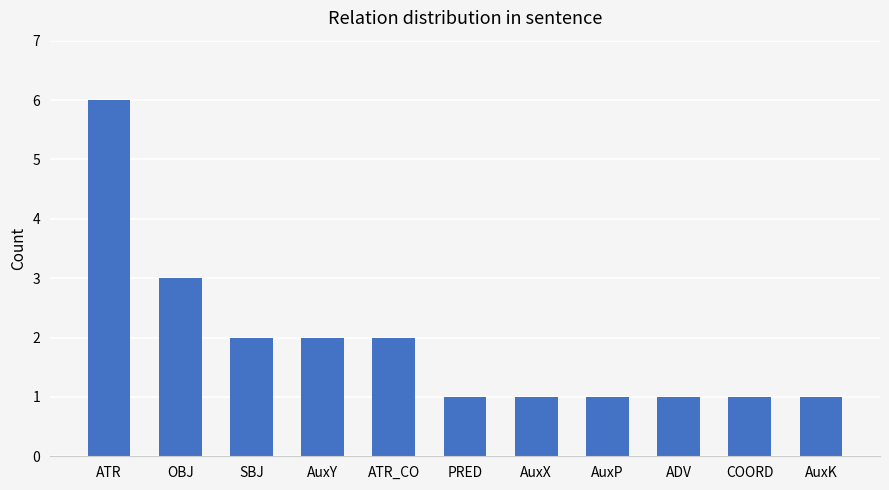

What is the average value?

2